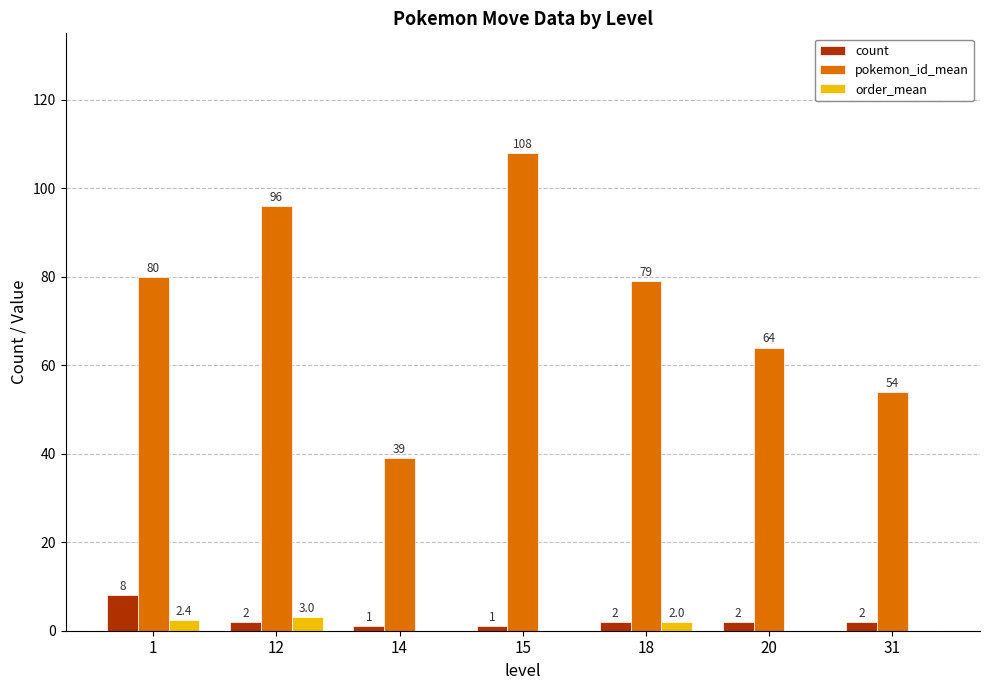

Are the bars grouped side by side (vs. stacked)?

Yes